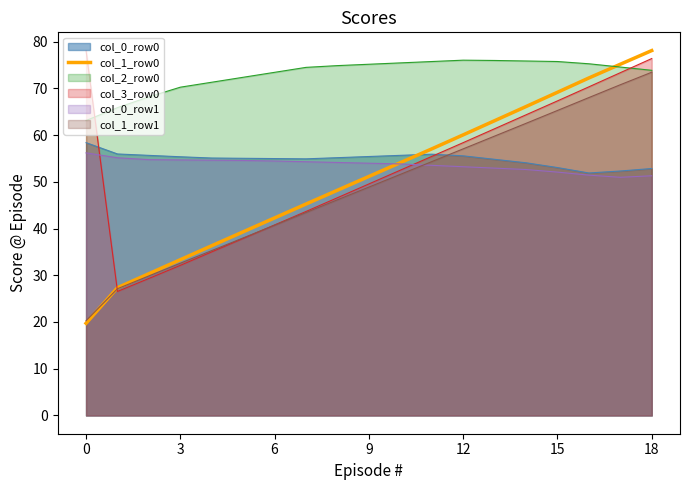

What is the maximum value shown in the chart?

78.1